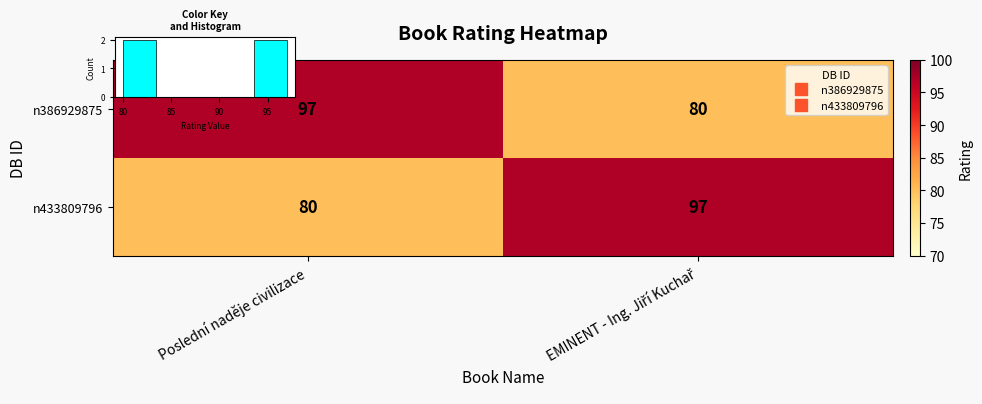

Between Poslední naděje civilizace and EMINENT - Ing. Jiří Kuchař, which is larger?

Poslední naděje civilizace